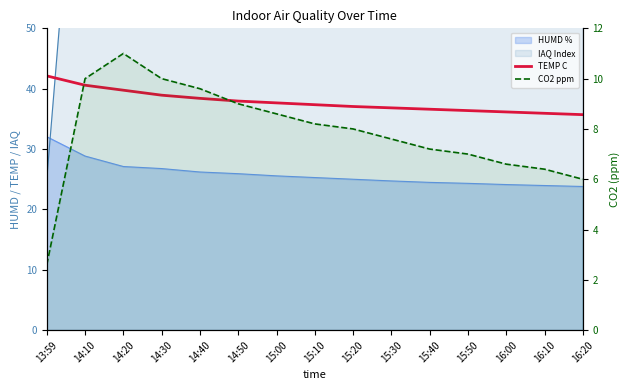

True or false: TEMP C has a value of 42.1 at 13:59.

True